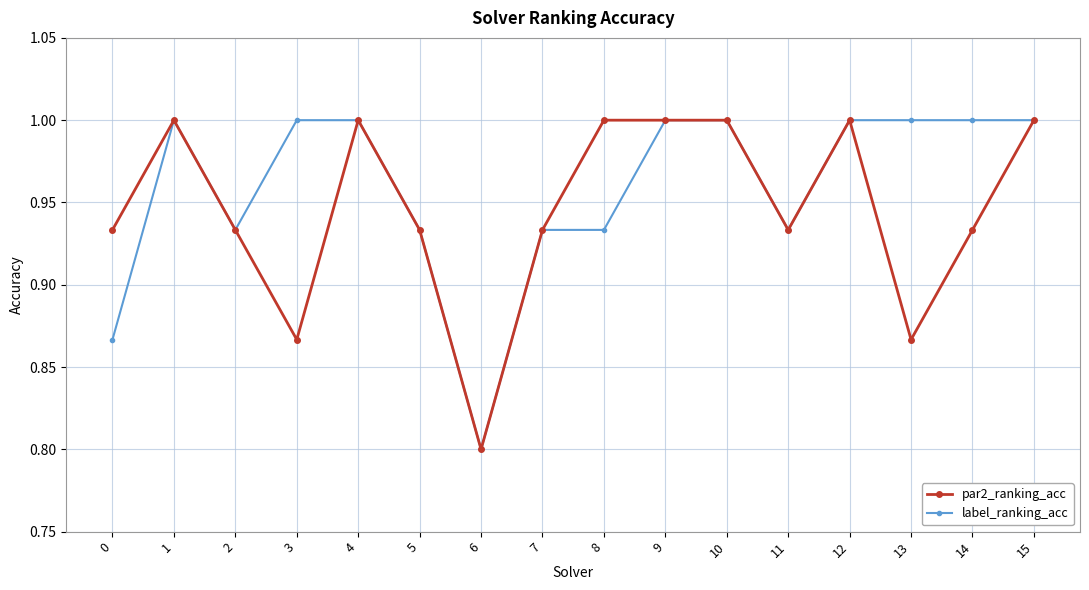

At 8, list the series in order from smallest to largest.

label_ranking_acc, par2_ranking_acc